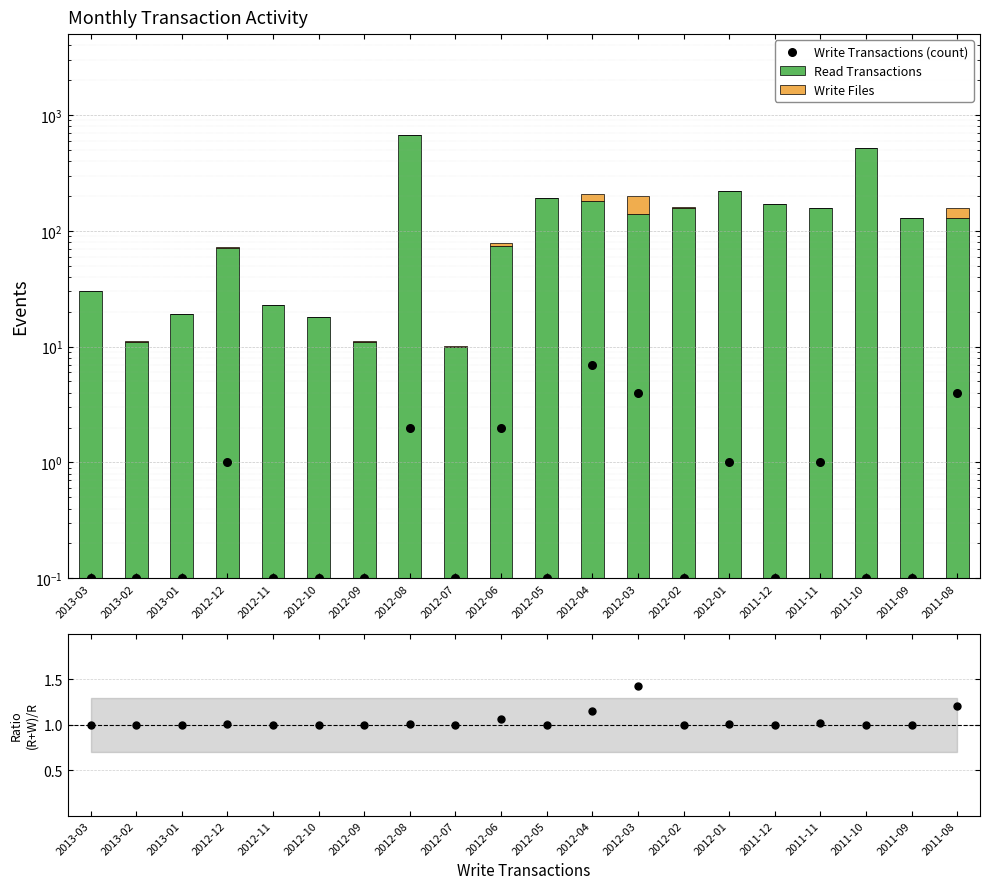

Is the value of Read Transactions at 2011-09 greater than the value of Write Files at 2011-10?

Yes